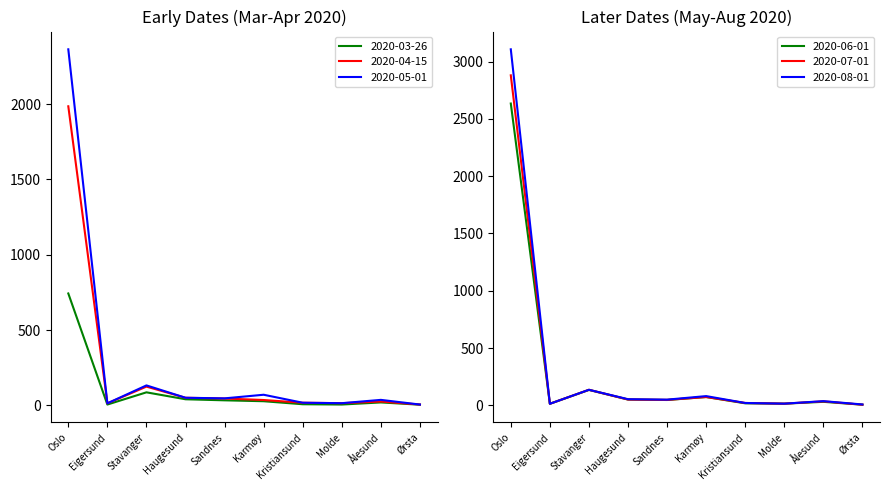

Is this an area chart (filled region under the line)?

No